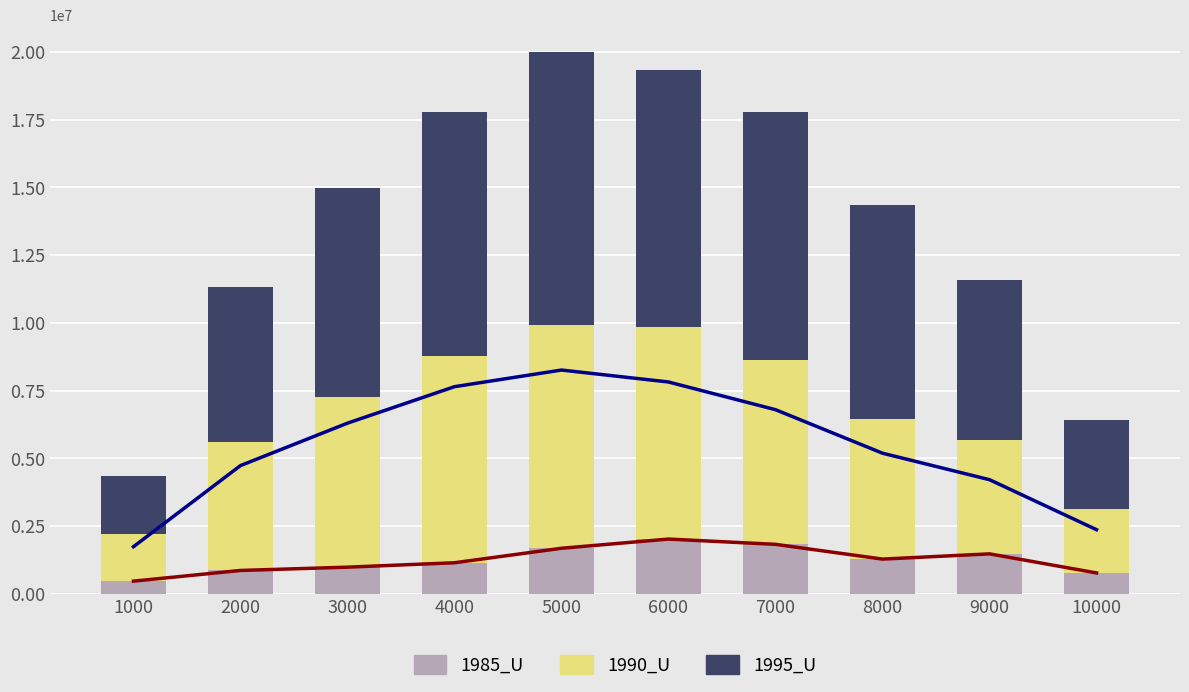

What is the difference between the maximum and second lowest values in the 1985_U series?

1250199